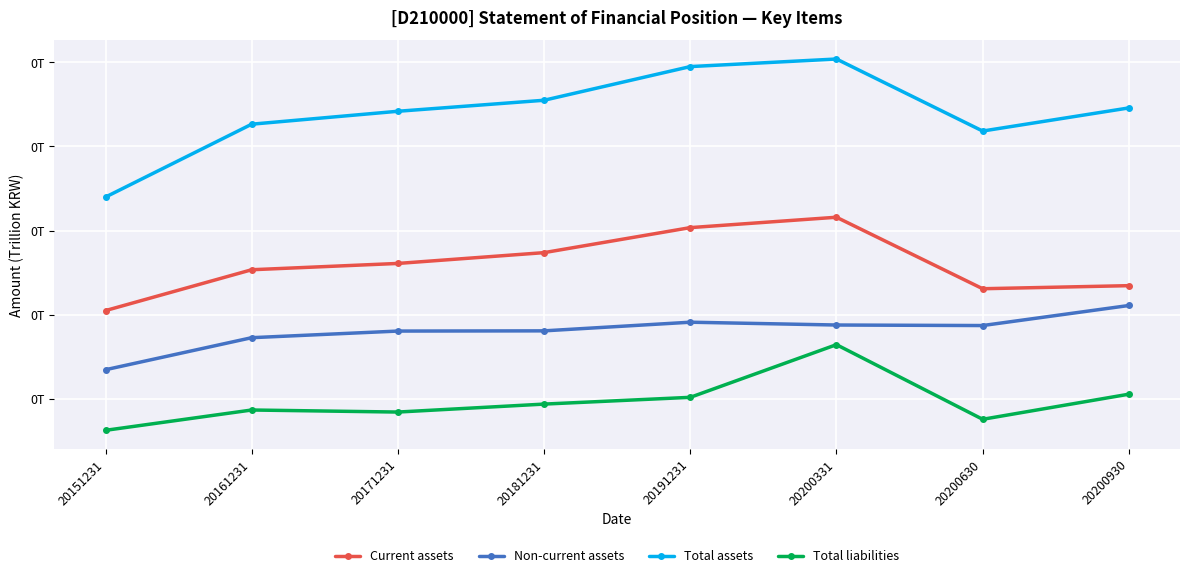

Is the value of Total liabilities at 20200331 greater than the value of Current assets at 20200630?

No